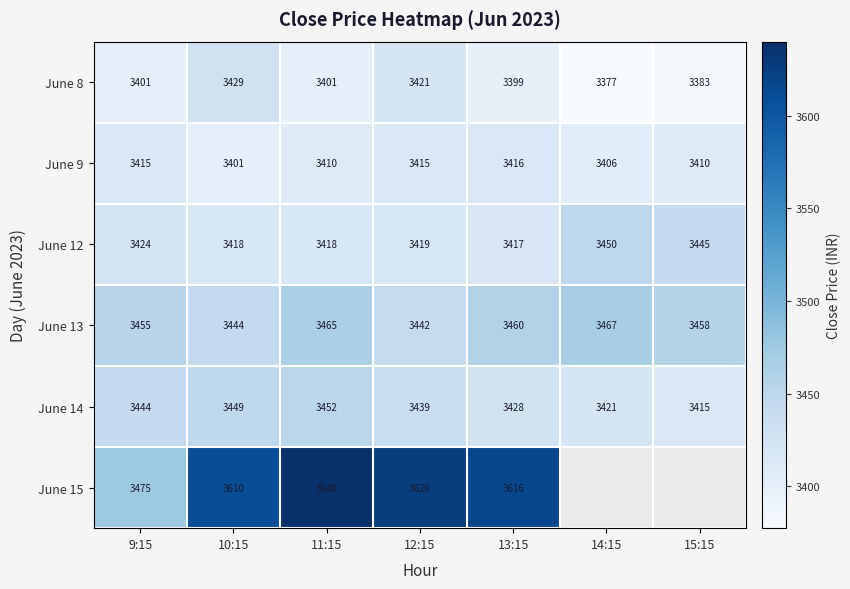

Count the number of data series in this chart.

6